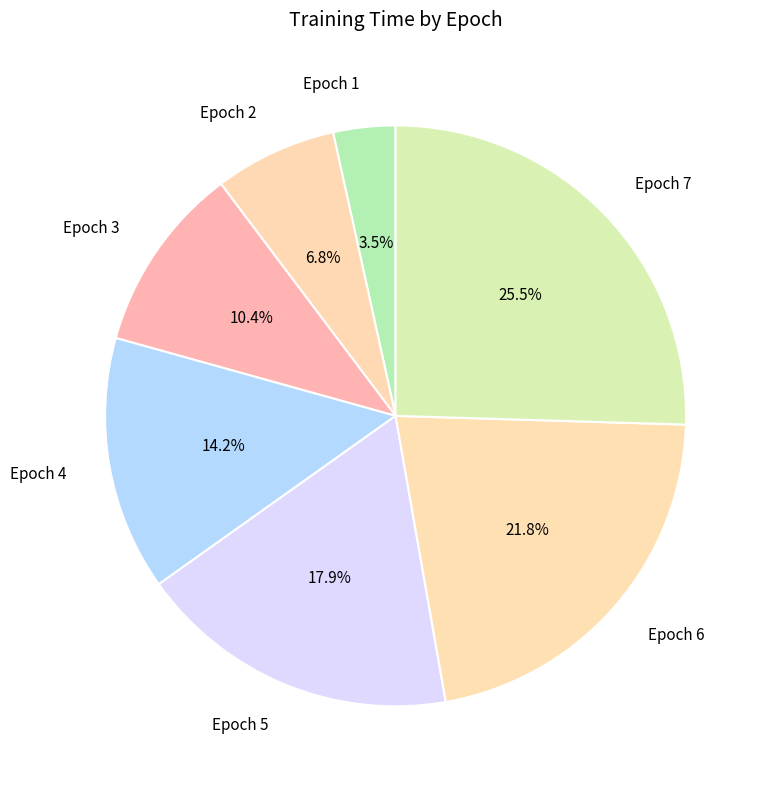

Do Epoch 7 and Epoch 2 together represent more than half of the pie?

No